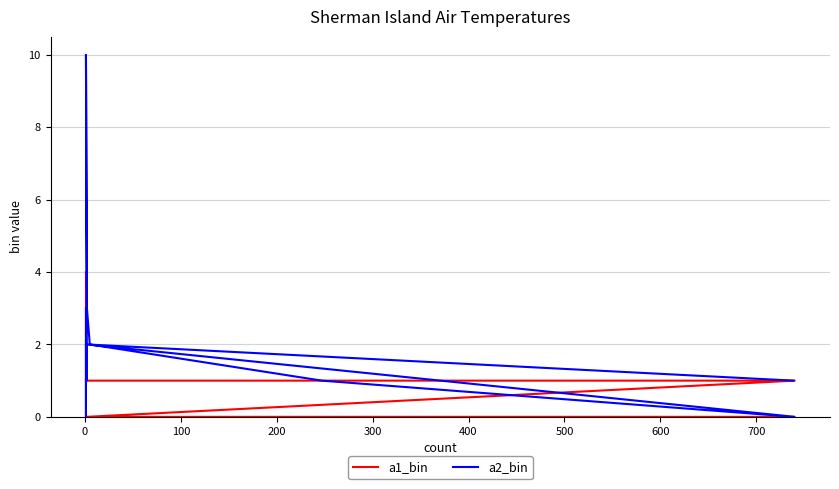

Between 200 and 400, which series saw the biggest shift?

a2_bin